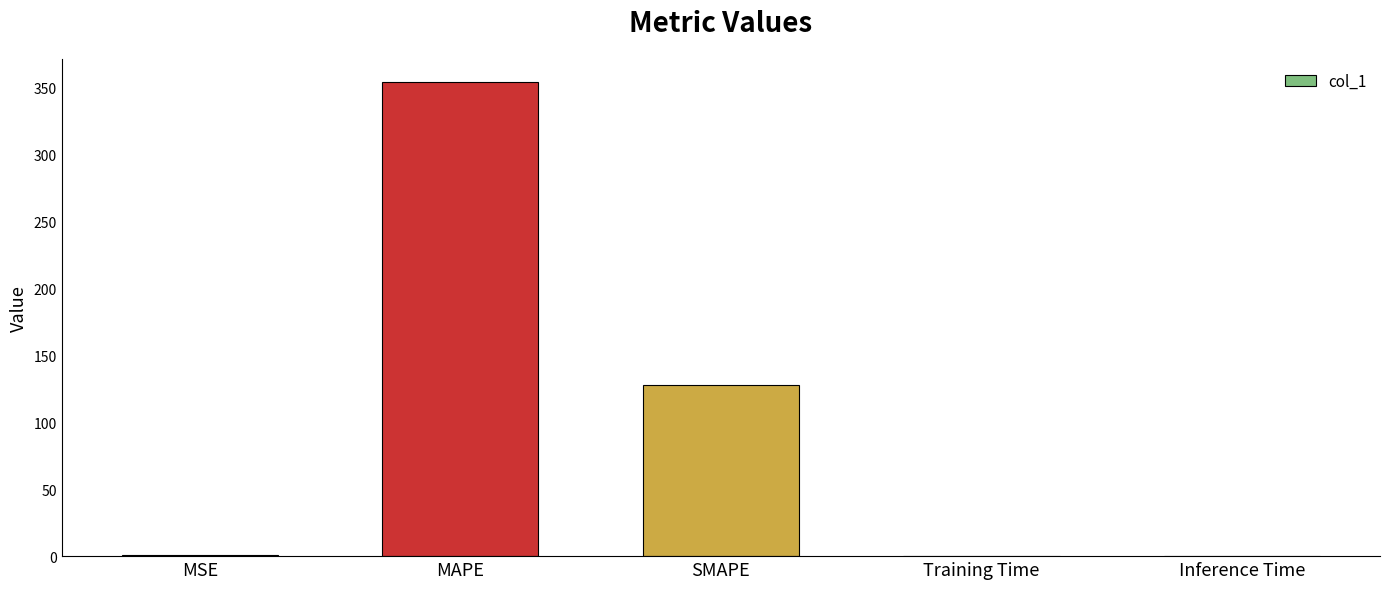

What is the greatest value displayed?

353.6